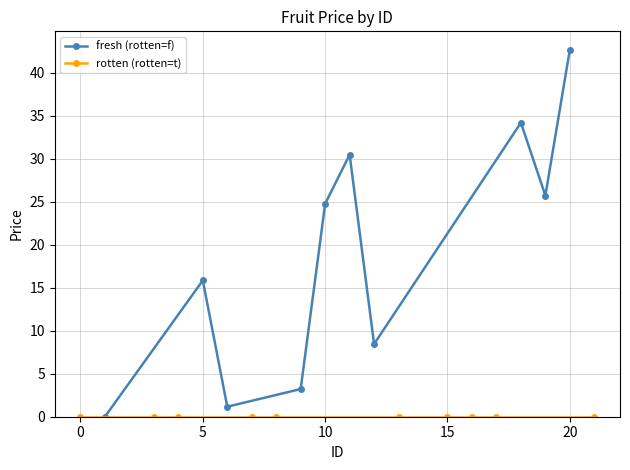

The fresh (rotten=f) series shows 40.7 at 10. True or false?

False